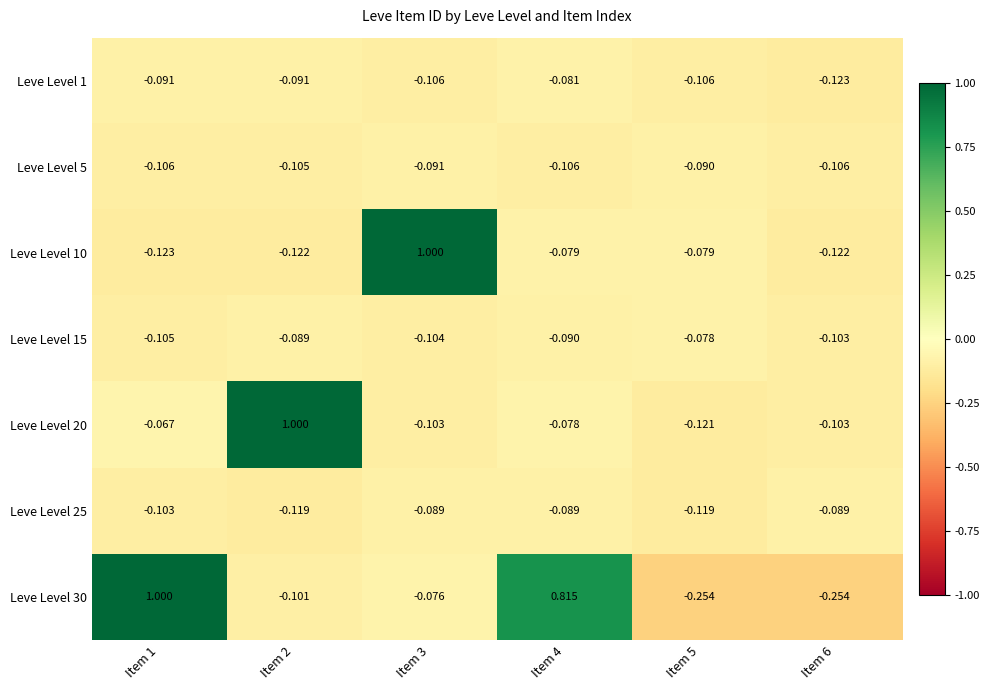

Is the value of Leve Level 10 at Item 2 greater than the value of Leve Level 20 at Item 1?

No